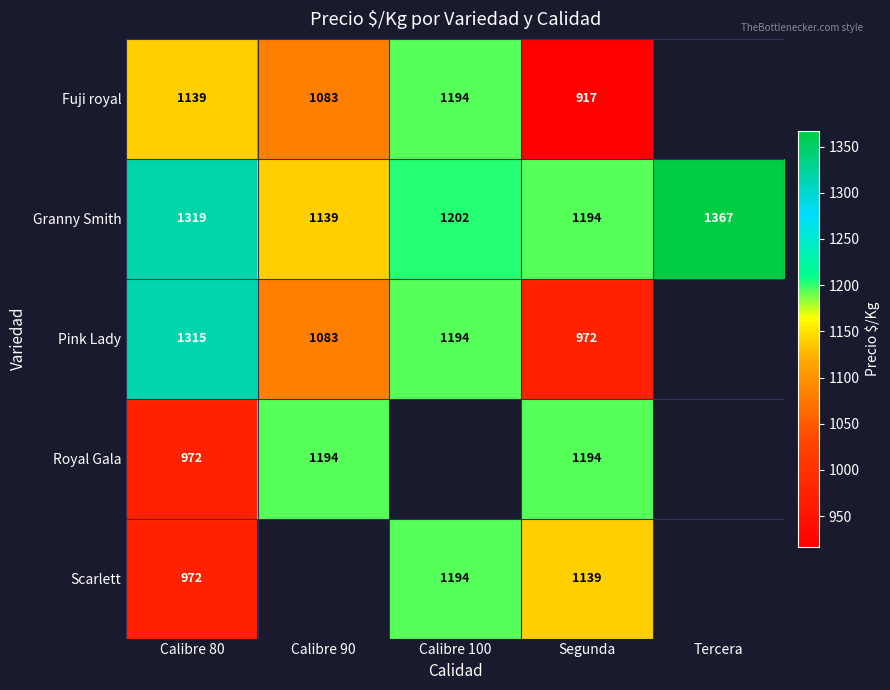

Is the value of Pink Lady at Calibre 80 greater than the value of Fuji royal at Calibre 100?

Yes